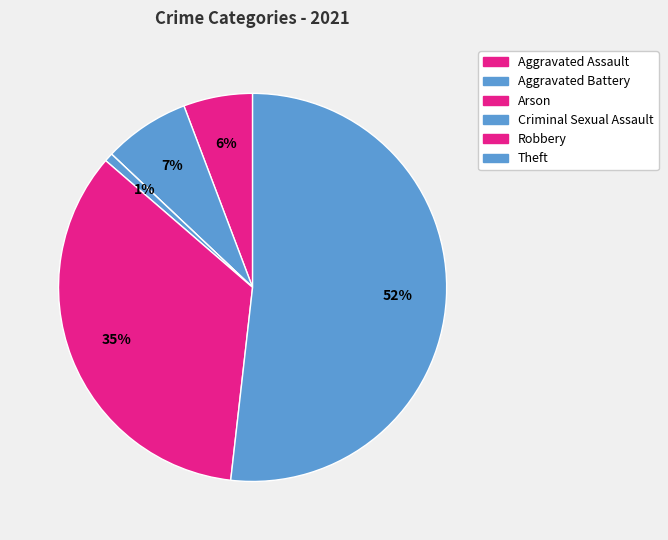

Which slice is the smallest?

Arson